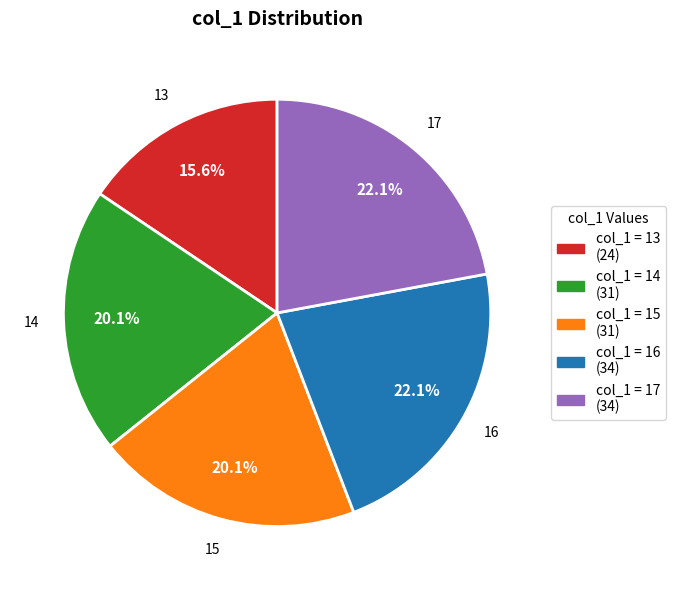

What percentage is the 14 slice, to the nearest percent?

20%